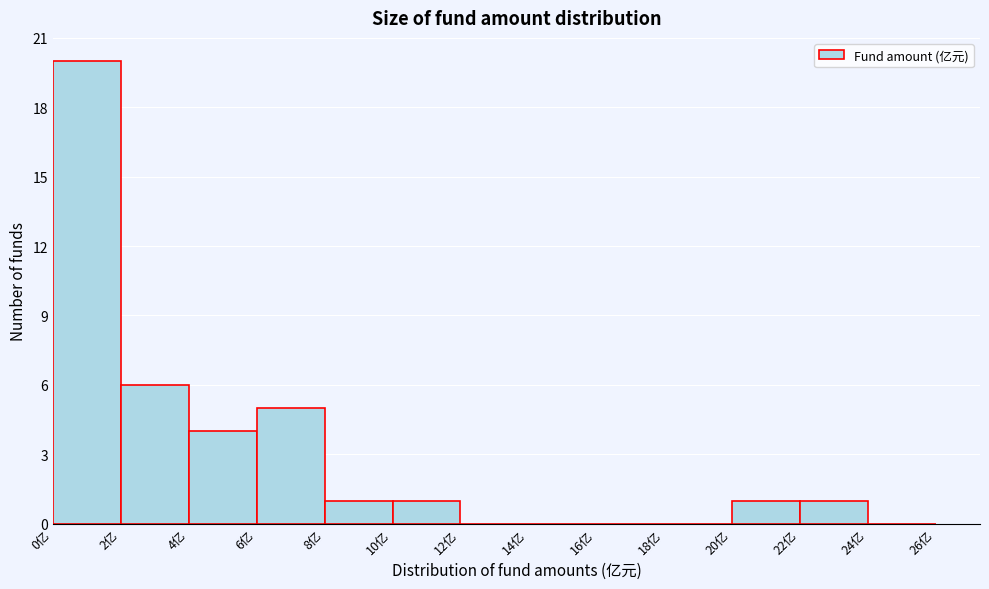

Reading left to right, transcribe this chart: for each bar, give the range it covers on the x-axis and its height. The values are not printed on the chart, so give them approximately, as read against the axis.

0 to 2: 20
2 to 4: 6
4 to 6: 4
6 to 8: 5
8 to 10: 1
10 to 12: 1
12 to 14: 0
14 to 16: 0
16 to 18: 0
18 to 20: 0
20 to 22: 1
22 to 24: 1
24 to 26: 0